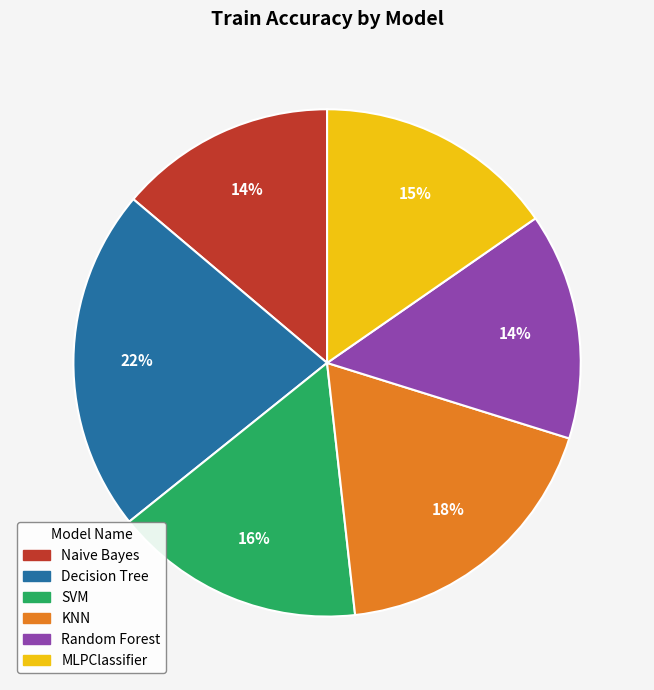

Between KNN and MLPClassifier, which is larger?

KNN